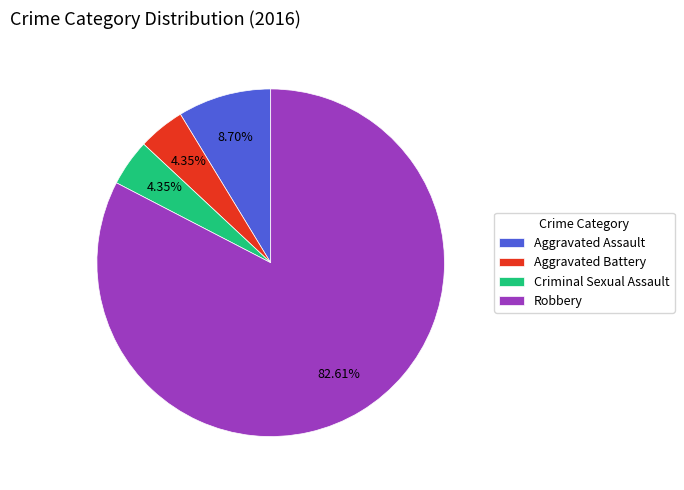

Between Aggravated Assault and Aggravated Battery, which is larger?

Aggravated Assault